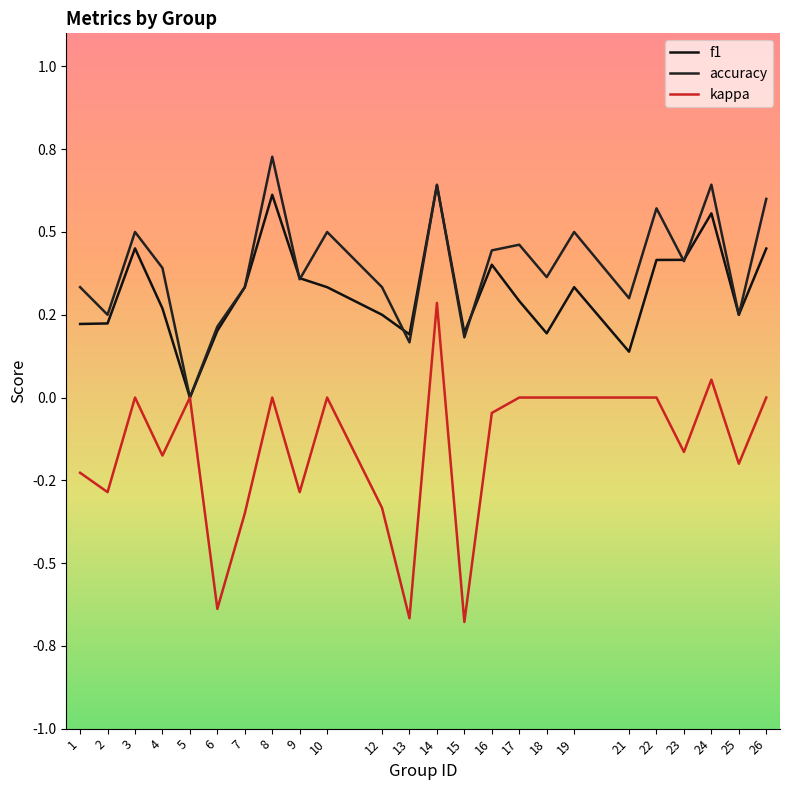

True or false: kappa has a value of -0.7 at 13.

True